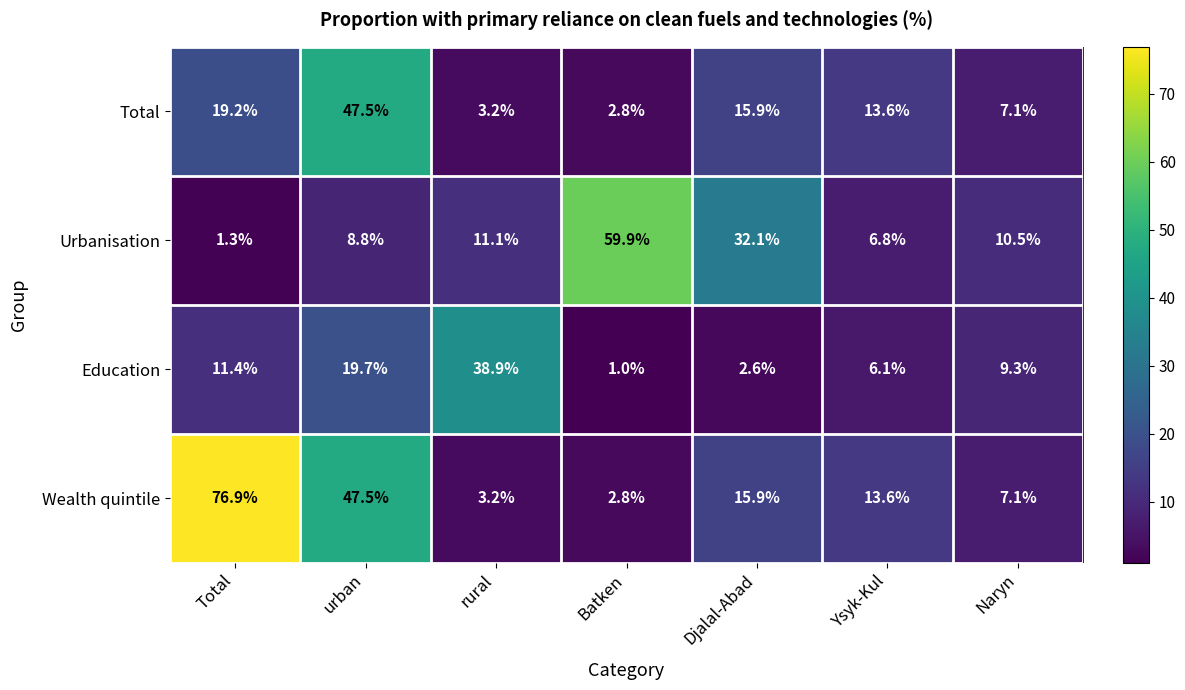

Which category has the highest value across all series?

Total